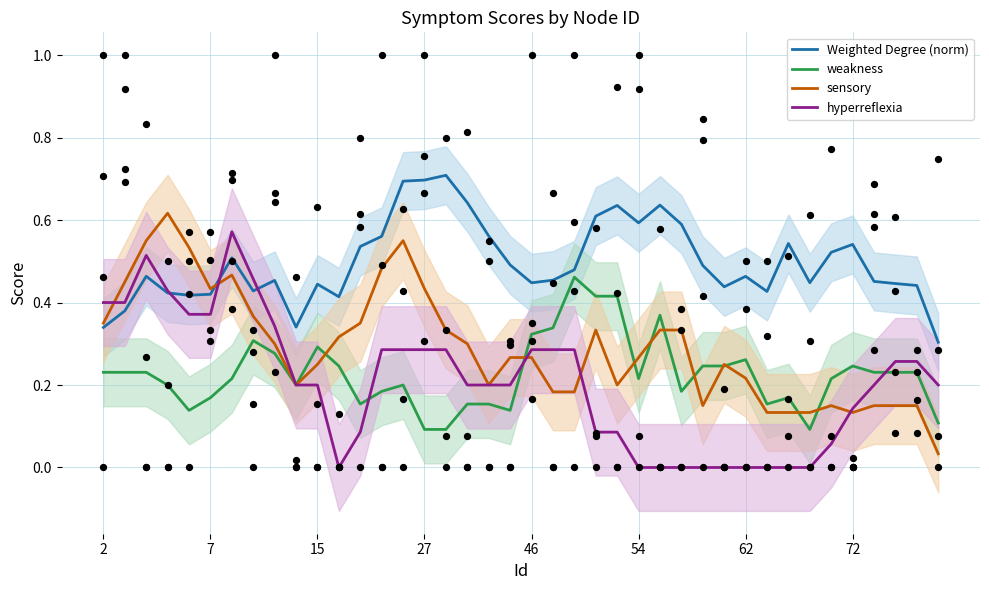

Which series has the largest Y range (max minus min)?

sensory